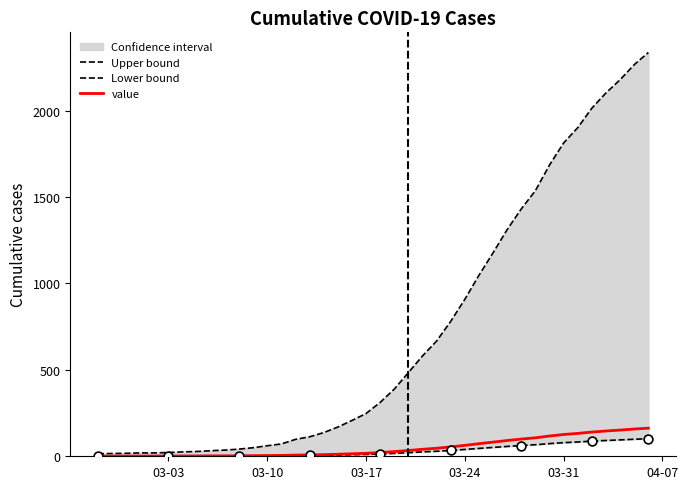

Which series contains the highest Y value?

Upper bound